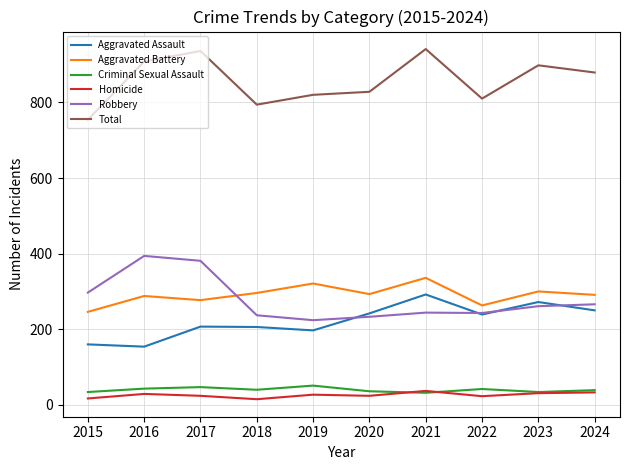

What are all the series names shown in the legend?

Aggravated Assault, Aggravated Battery, Criminal Sexual Assault, Homicide, Robbery, Total